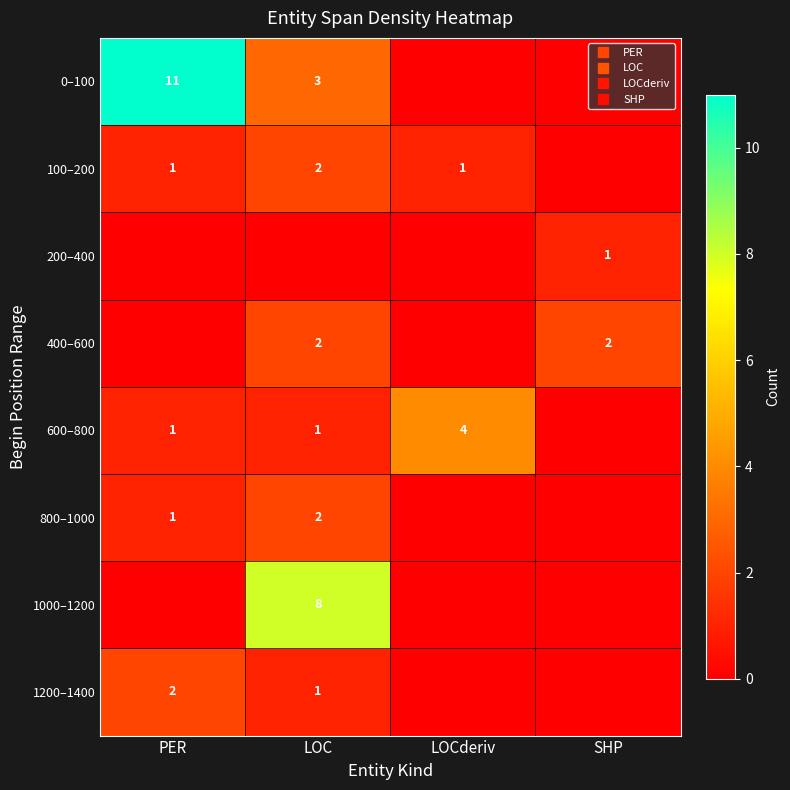

What is the sum of the 600–800 values at LOC and SHP?

1